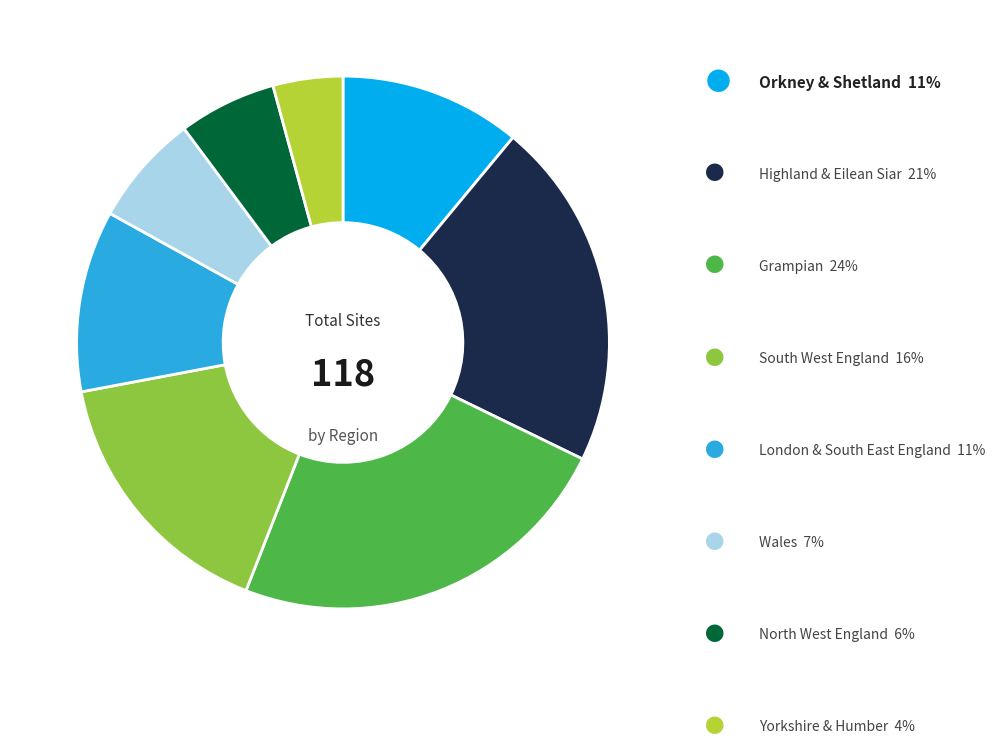

Does any single category account for the majority?

No